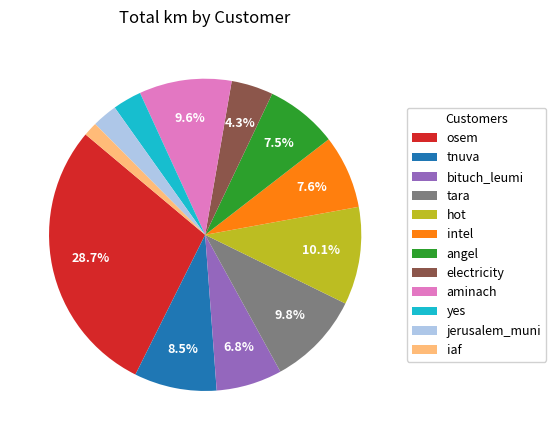

To the nearest percent, what is the difference between the largest and smallest slice percentages?

27%